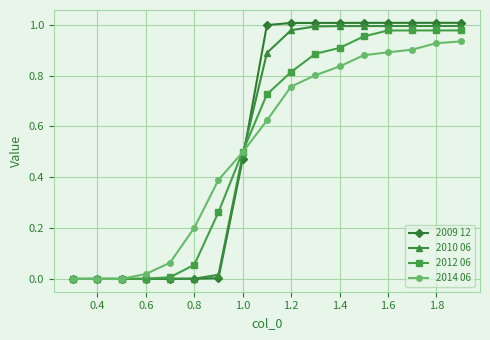

Count the number of data series in this chart.

4